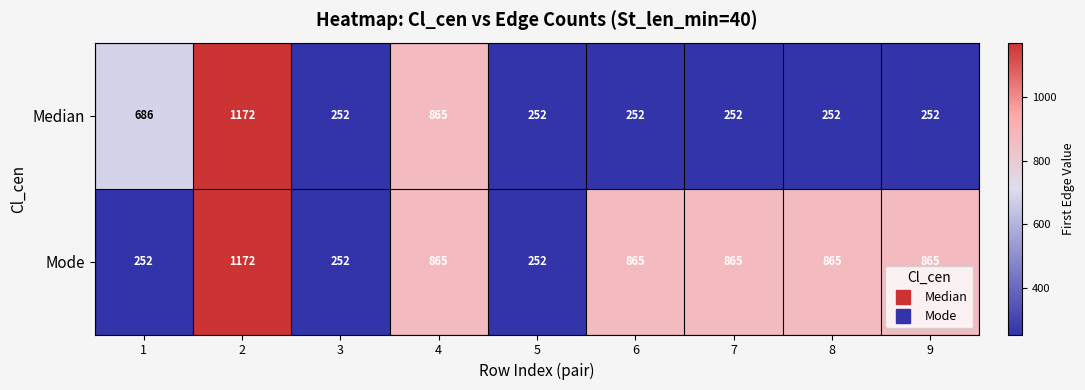

What is the total value across all series at 5?

504